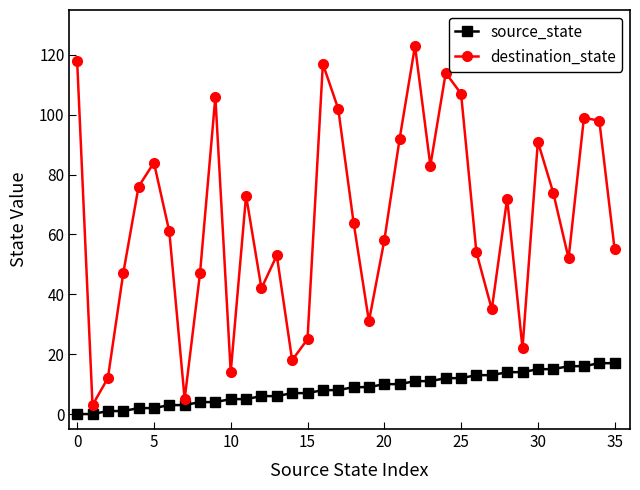

Rank the series by their average value, from highest to lowest.

destination_state, source_state